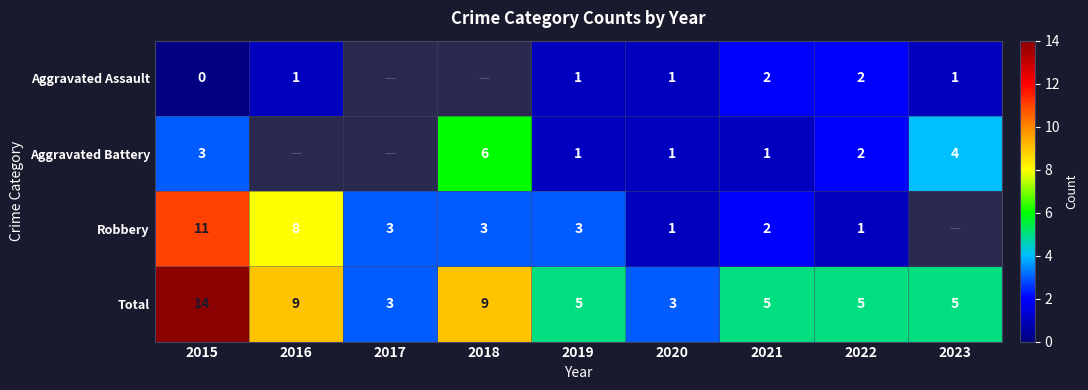

Which category has the highest value in the Total series?

2015